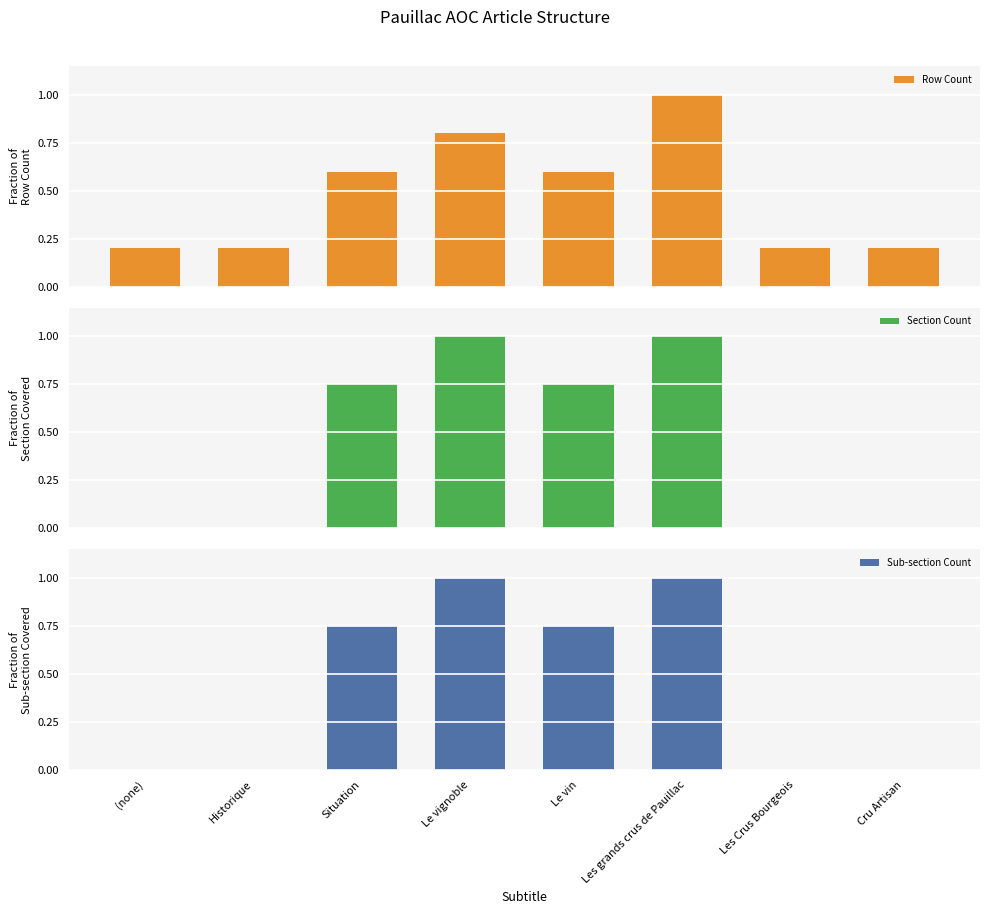

The Sub-section Count series shows 1.0 at Les grands crus de Pauillac. True or false?

True